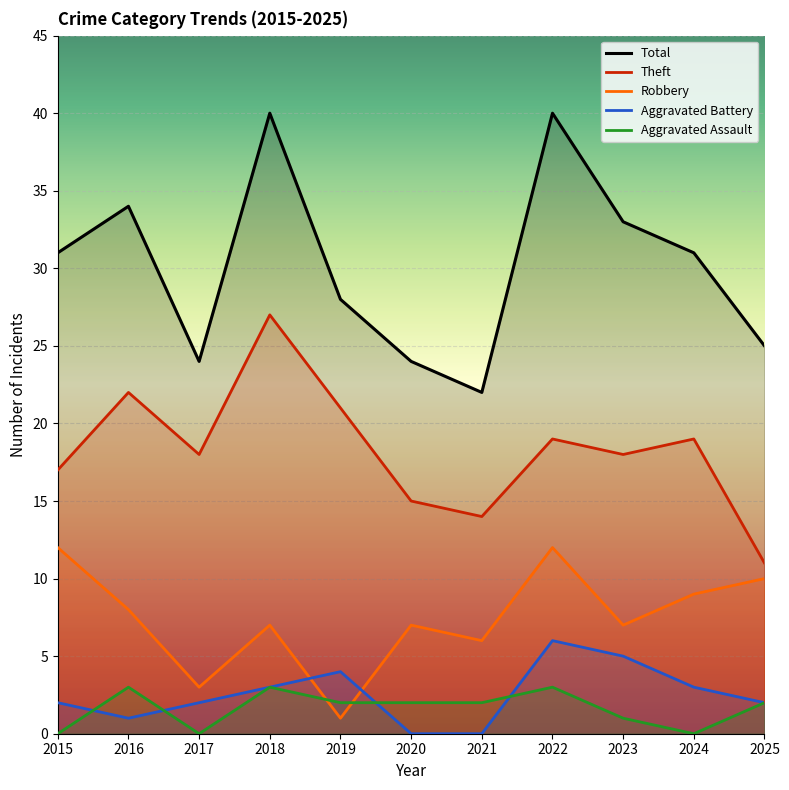

Reading left to right, list all the values displayed in this chart.

Total: 31	34	24	40	28	24	22	40	33	31	25
Theft: 17	22	18	27	21	15	14	19	18	19	11
Robbery: 12	8	3	7	1	7	6	12	7	9	10
Aggravated Battery: 2	1	2	3	4	0	0	6	5	3	2
Aggravated Assault: 0	3	0	3	2	2	2	3	1	0	2